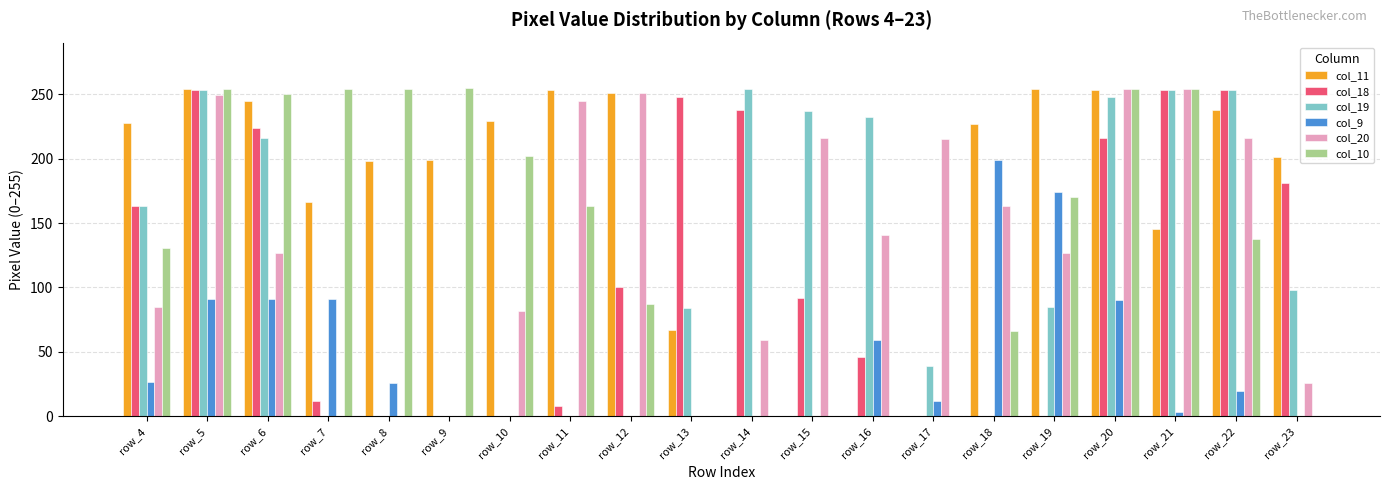

The col_20 series shows 127 at row_19. True or false?

True